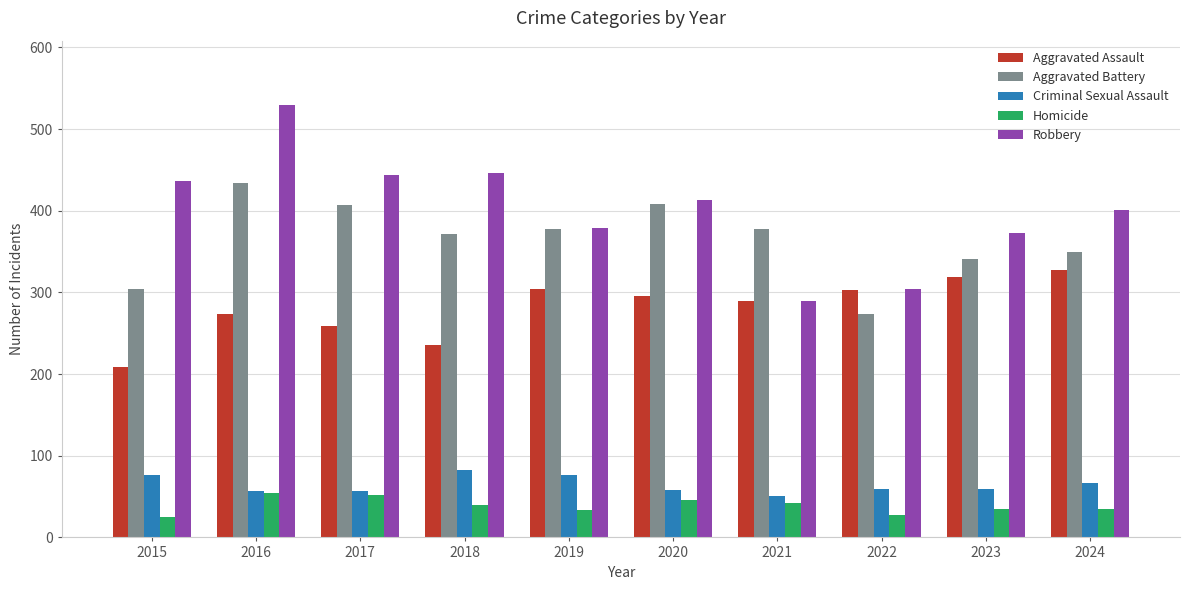

What are all the series names shown in the legend?

Aggravated Assault, Aggravated Battery, Criminal Sexual Assault, Homicide, Robbery